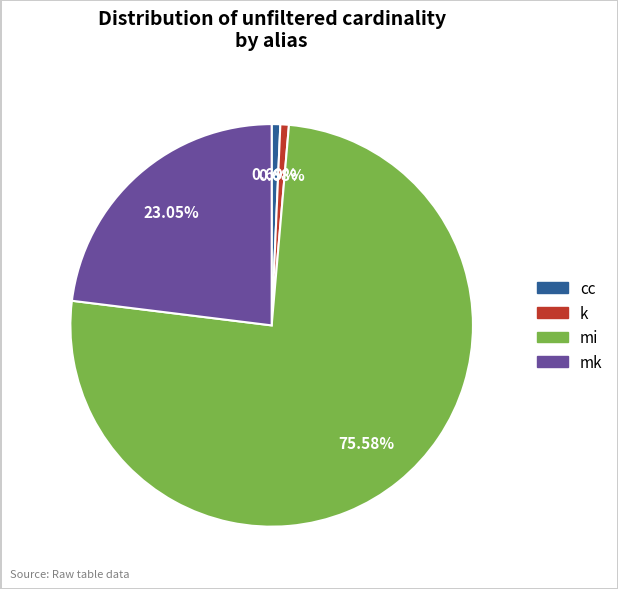

Is there any slice that represents more than half of the pie?

Yes